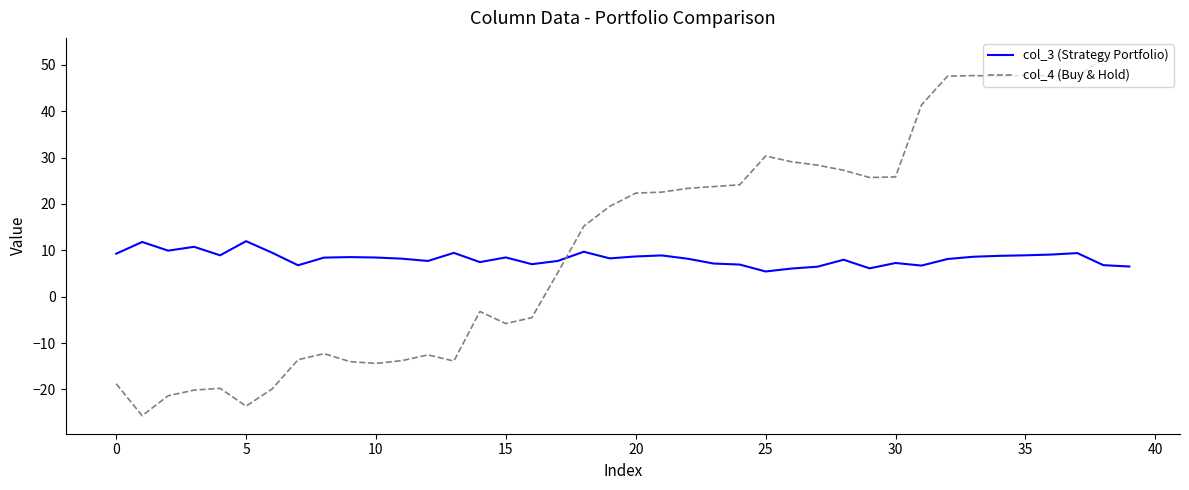

Which series has the largest range (max minus min)?

col_4 (Buy & Hold)